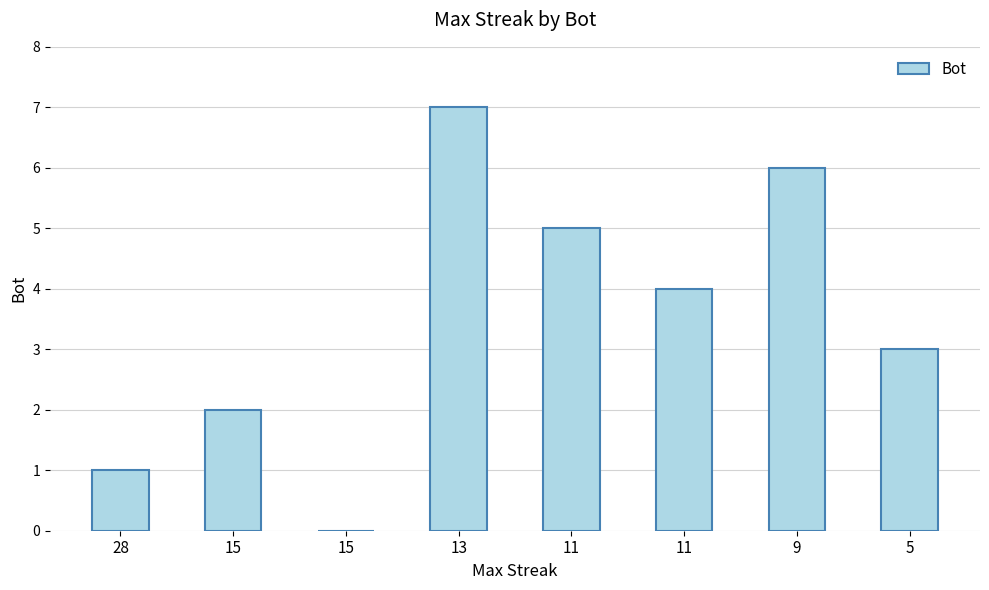

Between 28 and 5, which is larger?

5